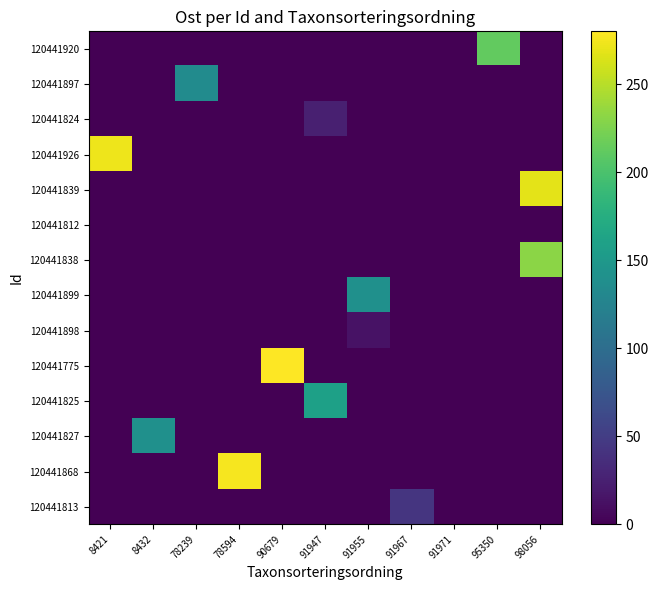

Count the number of data series in this chart.

14